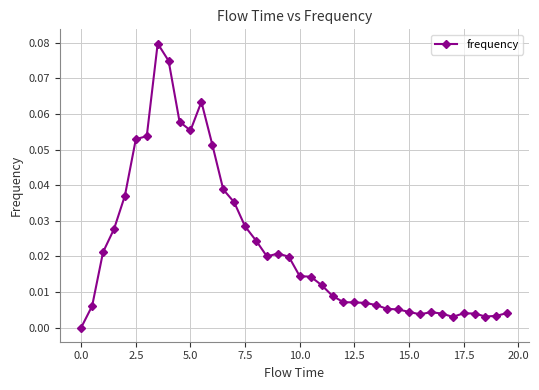

Does the chart display data point markers on the line(s)?

Yes